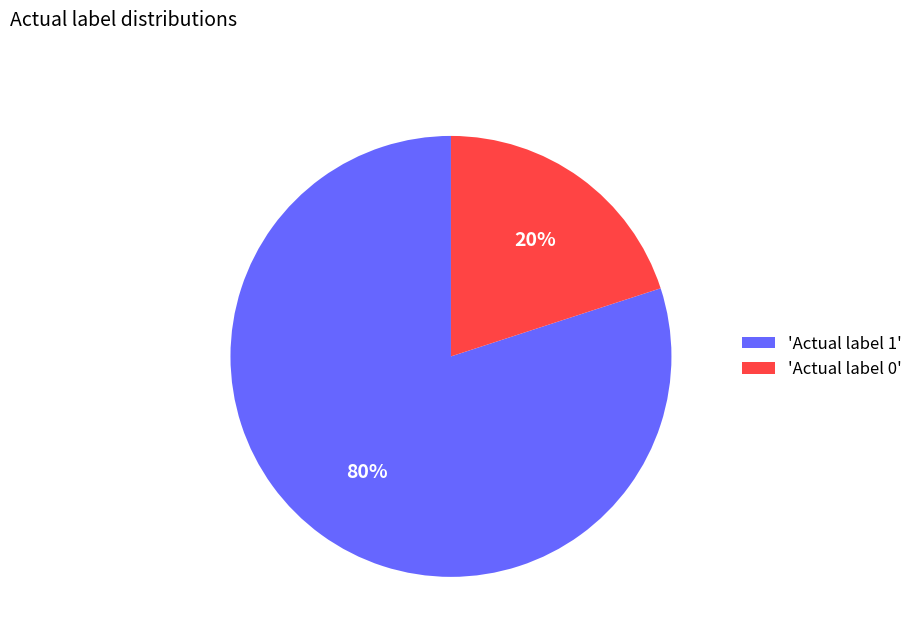

Do 'Actual label 1' and 'Actual label 0' together represent more than half of the pie?

Yes